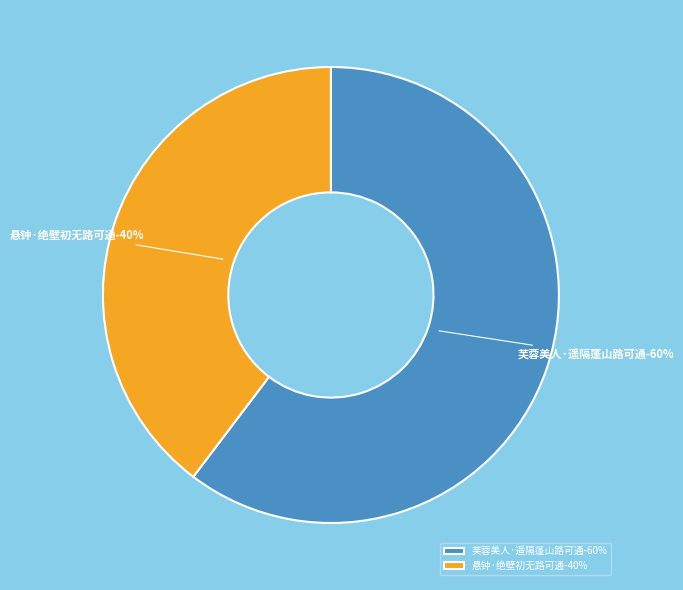

What is the total percentage of 芙蓉美人·遥隔蓬山路可通 and 悬钟·绝壁初无路可通?

100.0%